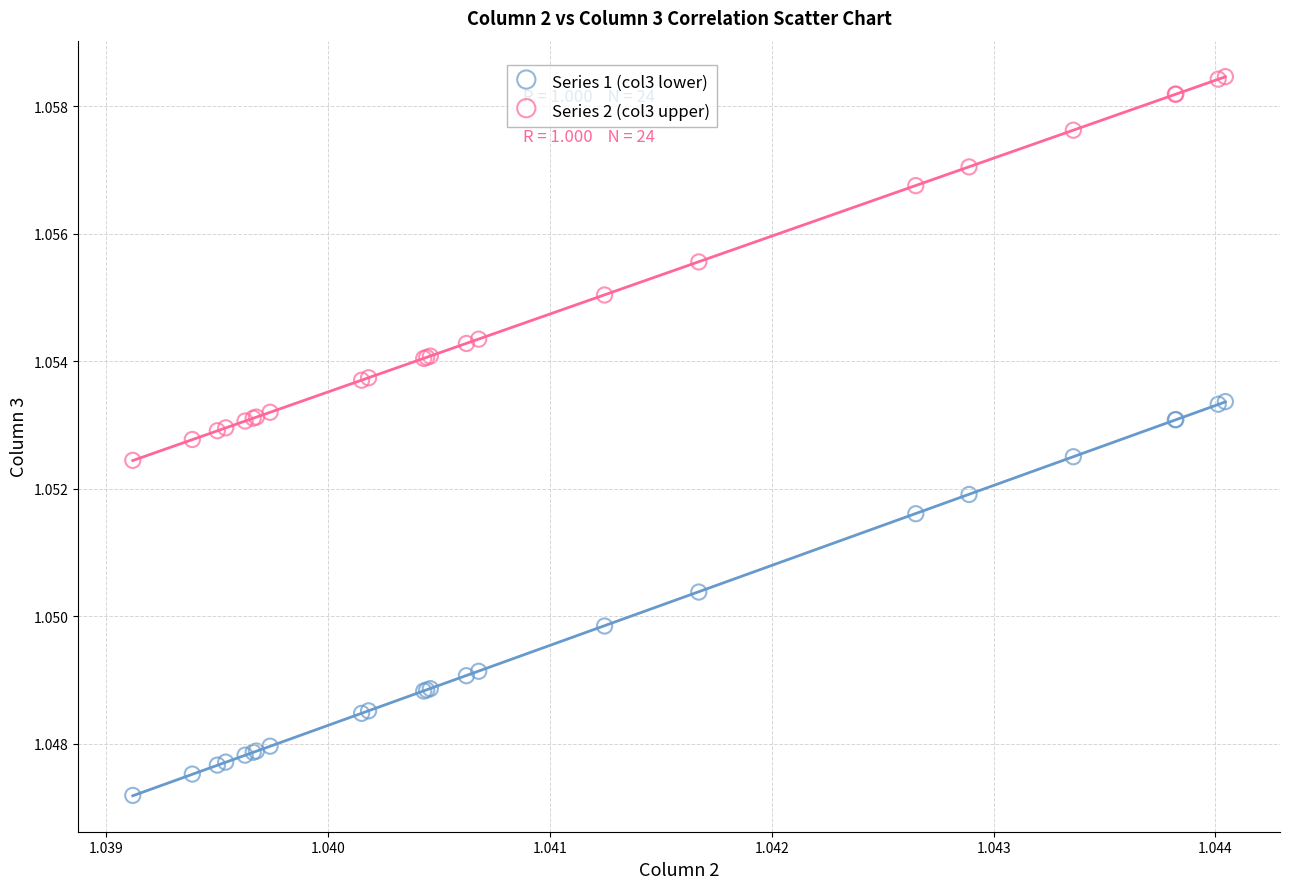

Which series has the widest spread of Y values?

Series 1 (col3 lower)